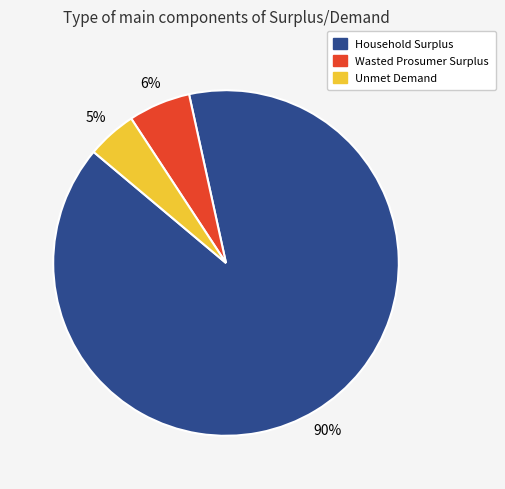

How many slices are in this pie chart?

3